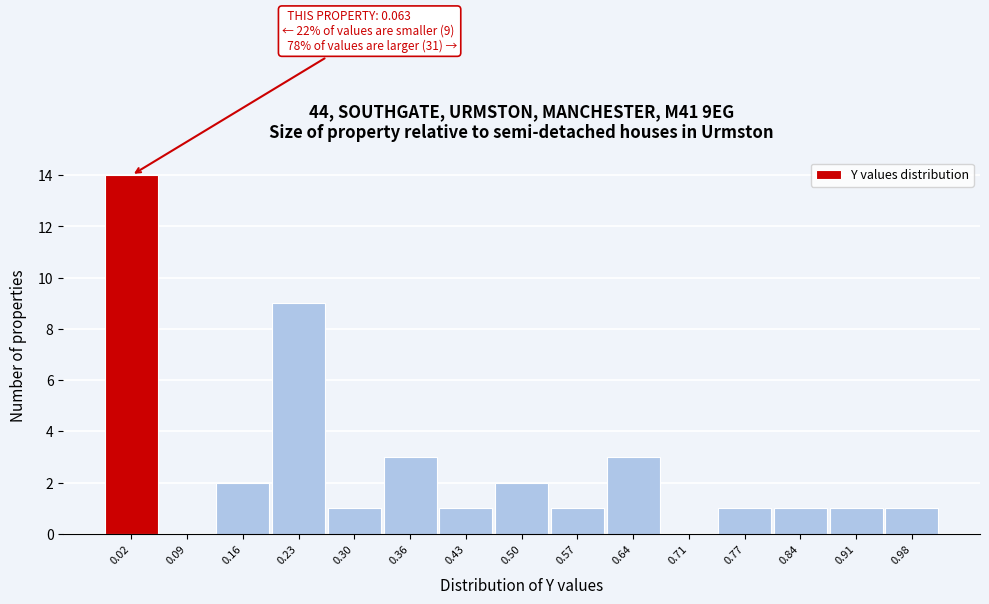

Reading left to right, transcribe all the data shown in this chart.

0.02=14	0.09=0	0.16=2	0.23=9	0.30=1	0.36=3	0.43=1	0.50=2	0.57=1	0.64=3	0.71=0	0.77=1	0.84=1	0.91=1	0.98=1